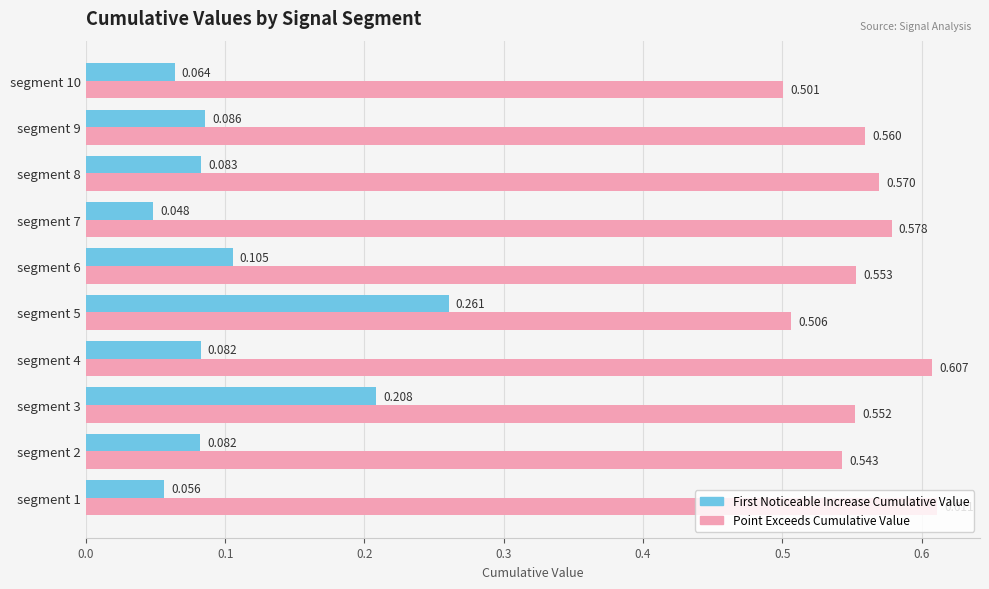

How many series are shown in this chart?

2